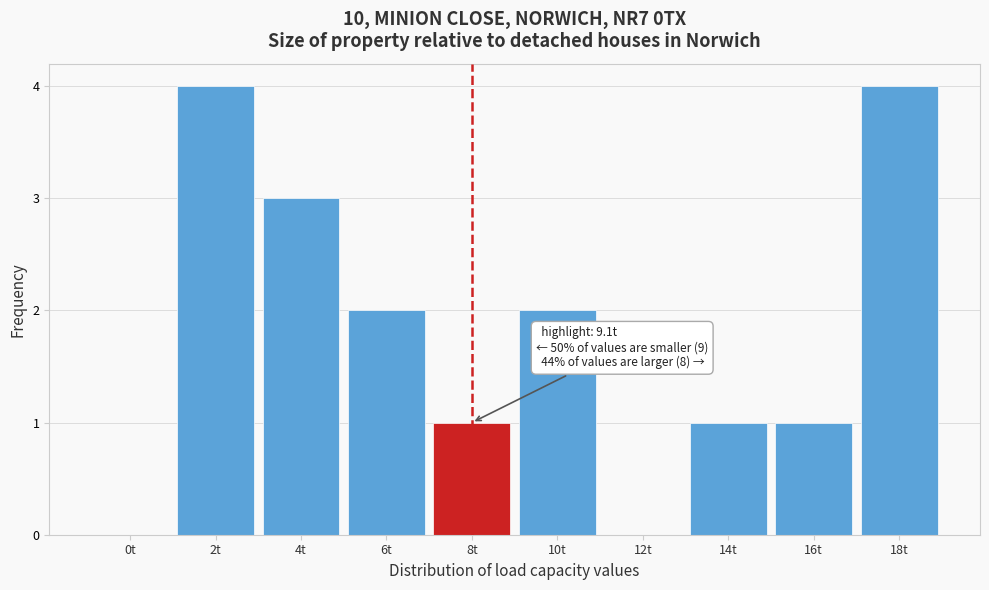

Reading left to right, list all the values displayed in this chart.

0t=0	2t=4	4t=3	6t=2	8t=1	10t=2	12t=0	14t=1	16t=1	18t=4